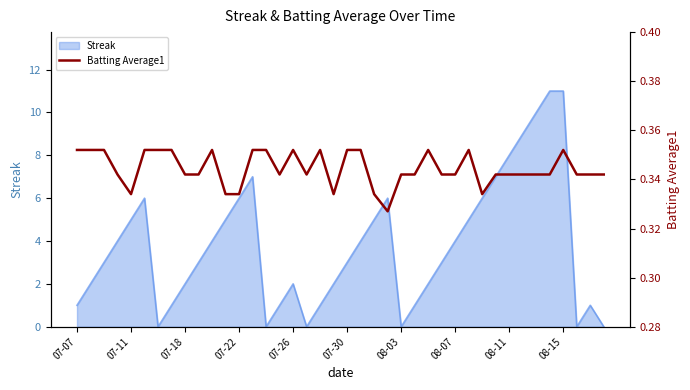

How many points are lower than both their immediate neighbors (excluding endpoints)?

6